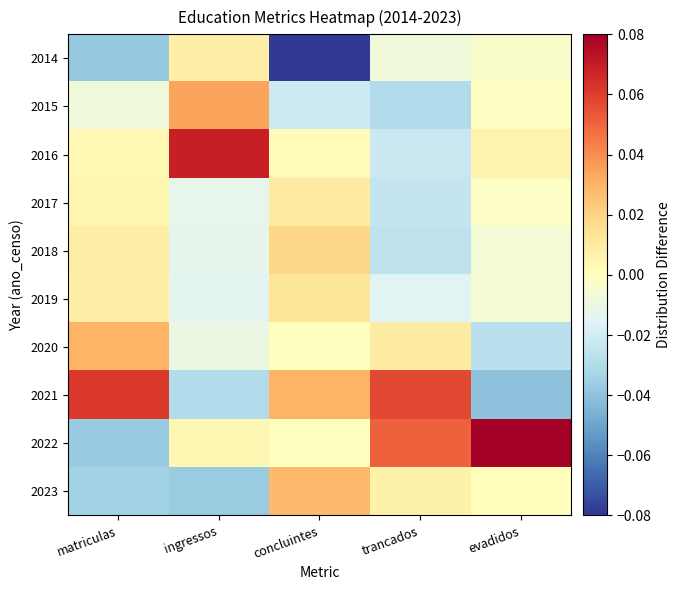

At trancados, list the series in order from smallest to largest.

2015, 2018, 2017, 2016, 2019, 2014, 2023, 2020, 2022, 2021